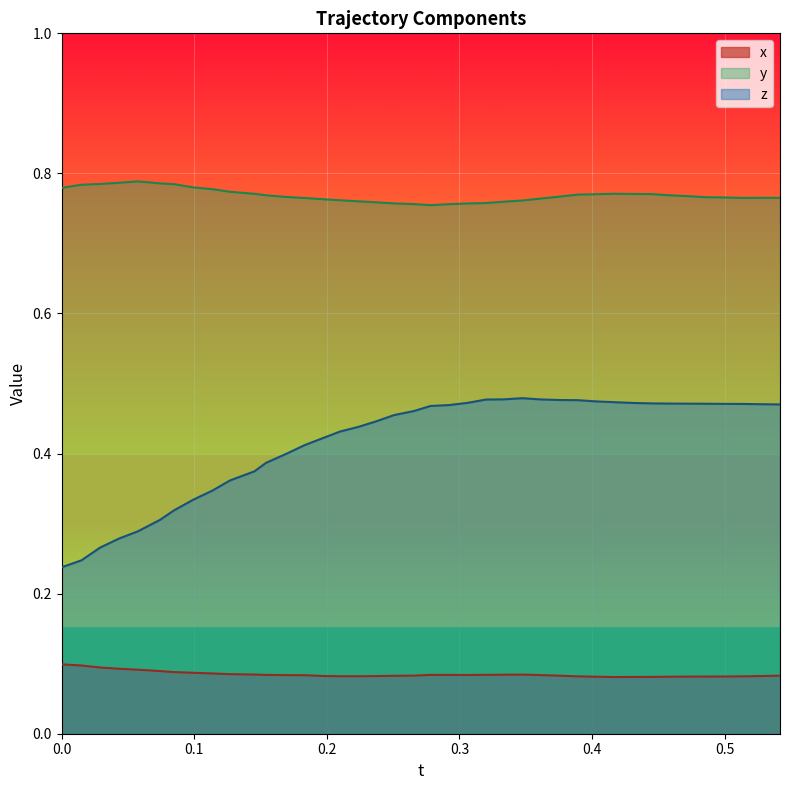

Which series has the largest total across all categories?

y